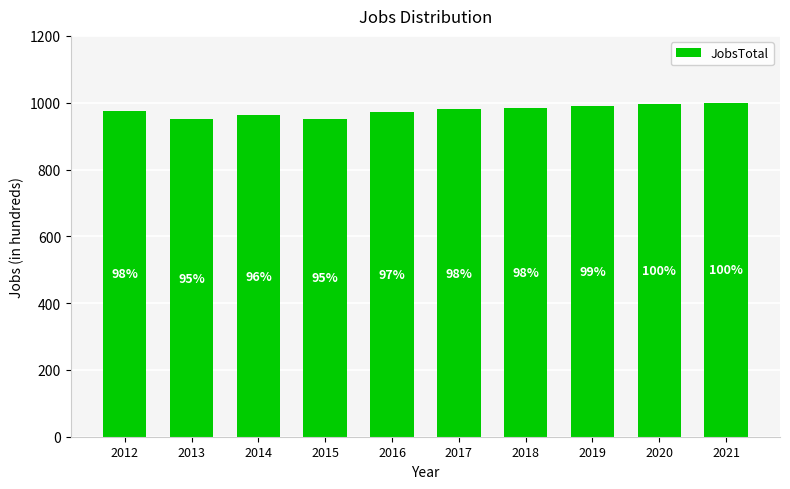

Rank the categories by value from highest to lowest.

2021, 2020, 2019, 2018, 2017, 2012, 2016, 2014, 2015, 2013